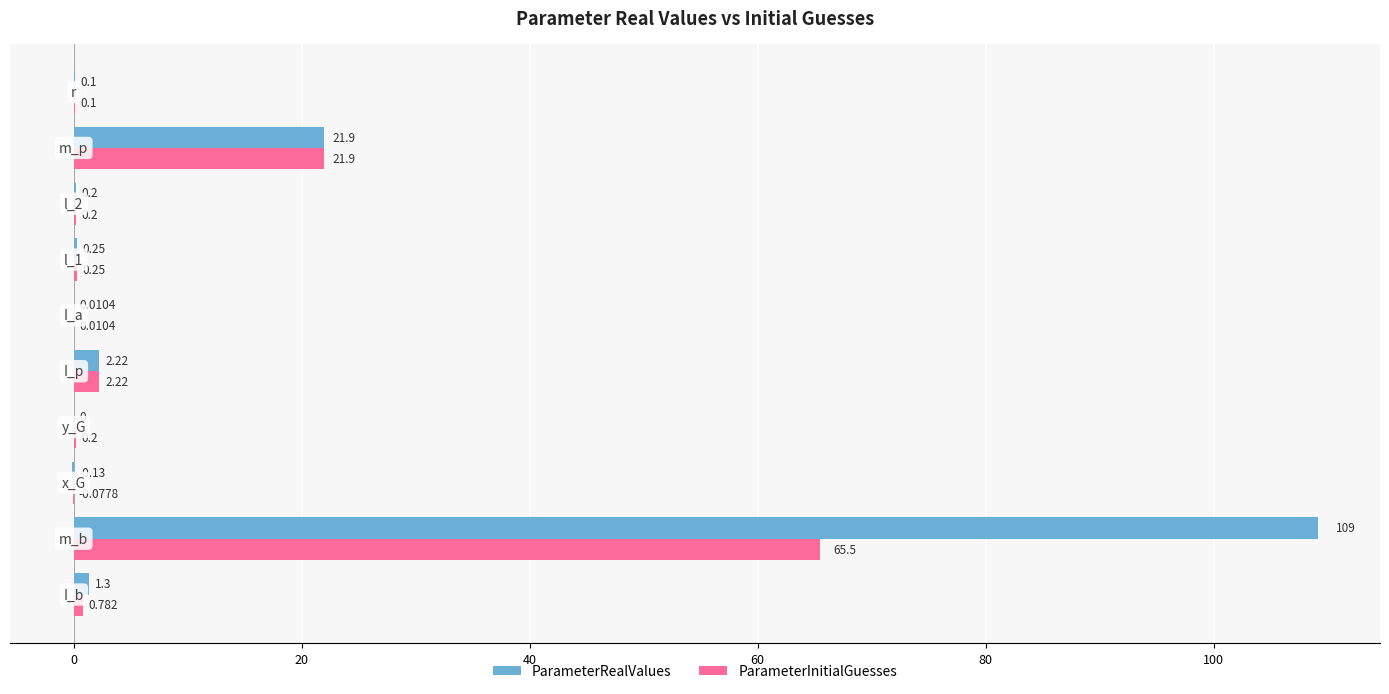

Which series has the largest total across all categories?

ParameterRealValues